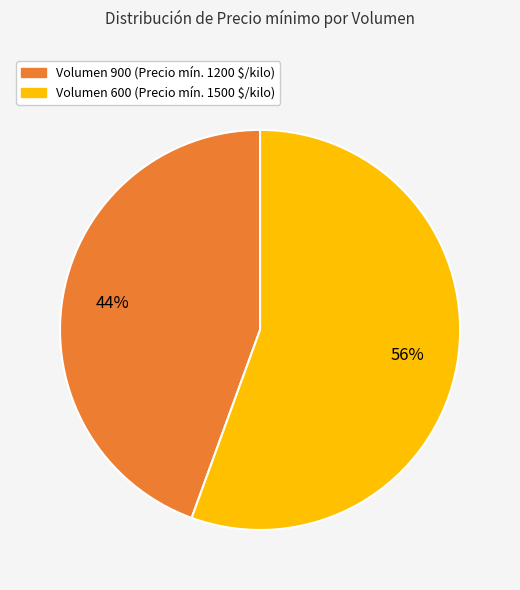

The Volumen 600 (Precio mín. 1500 $/kilo) slice represents 41% of the pie. True or false?

False